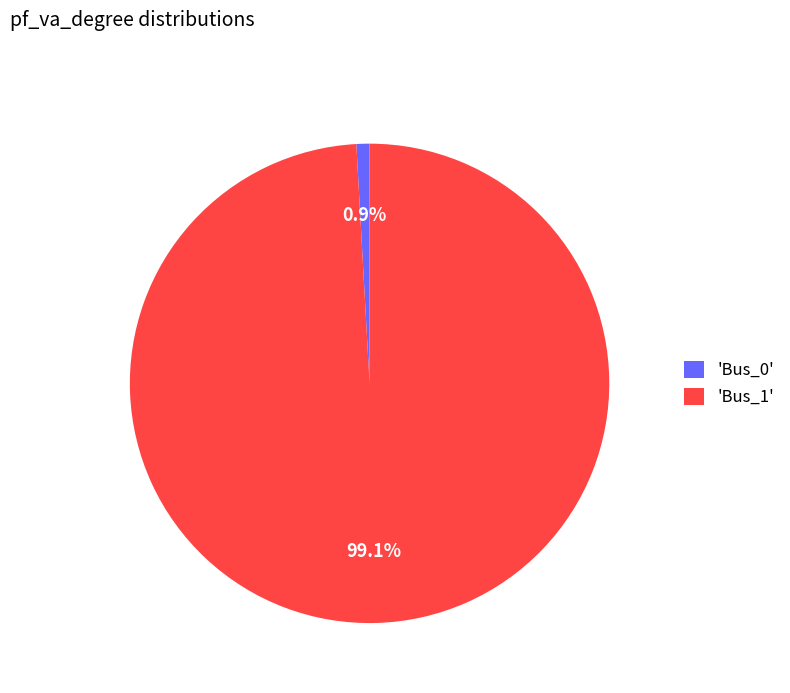

What is the largest slice in the pie chart?

'Bus_1'